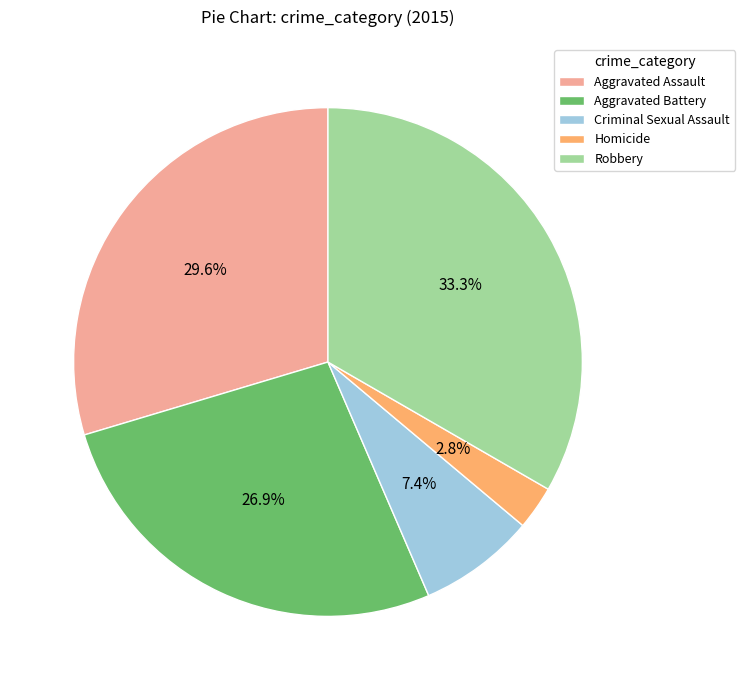

Is there any slice that represents more than half of the pie?

No